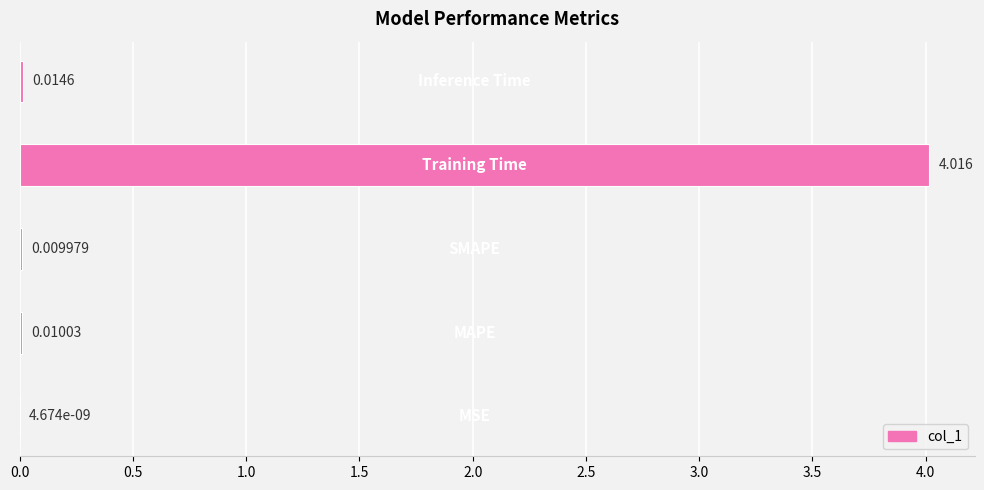

What is the difference between the maximum and second lowest values?

4.0